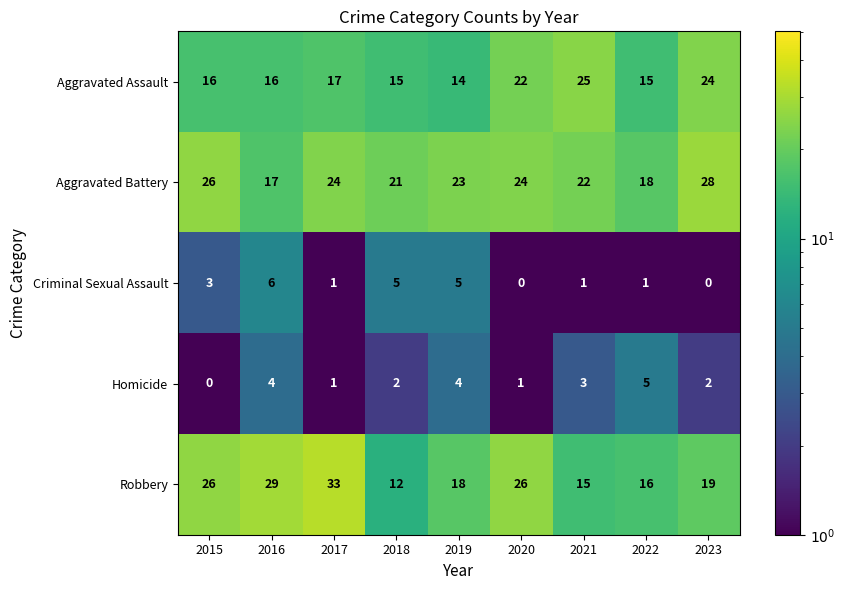

At which label does Aggravated Battery first exceed 23?

2015